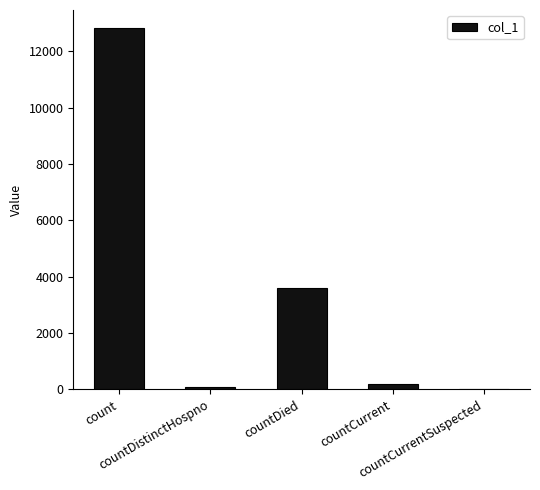

What is the sum of all values?

16669